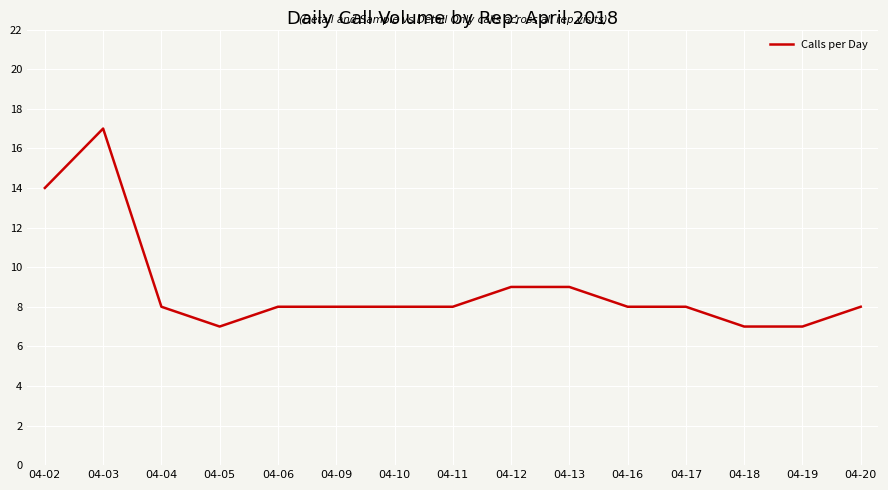

What is the average value?

9